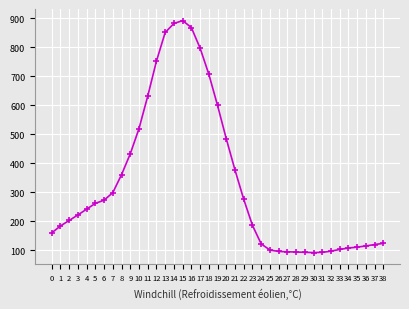

Does the chart display data point markers on the line(s)?

Yes